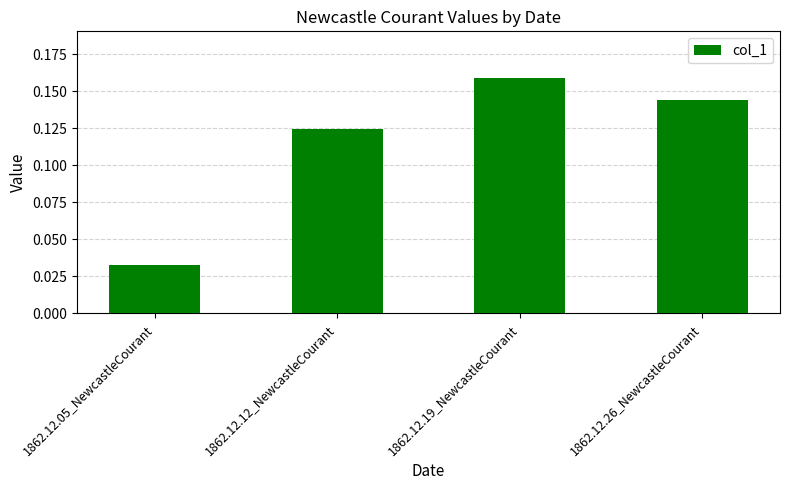

Are the bars grouped side by side (vs. stacked)?

No